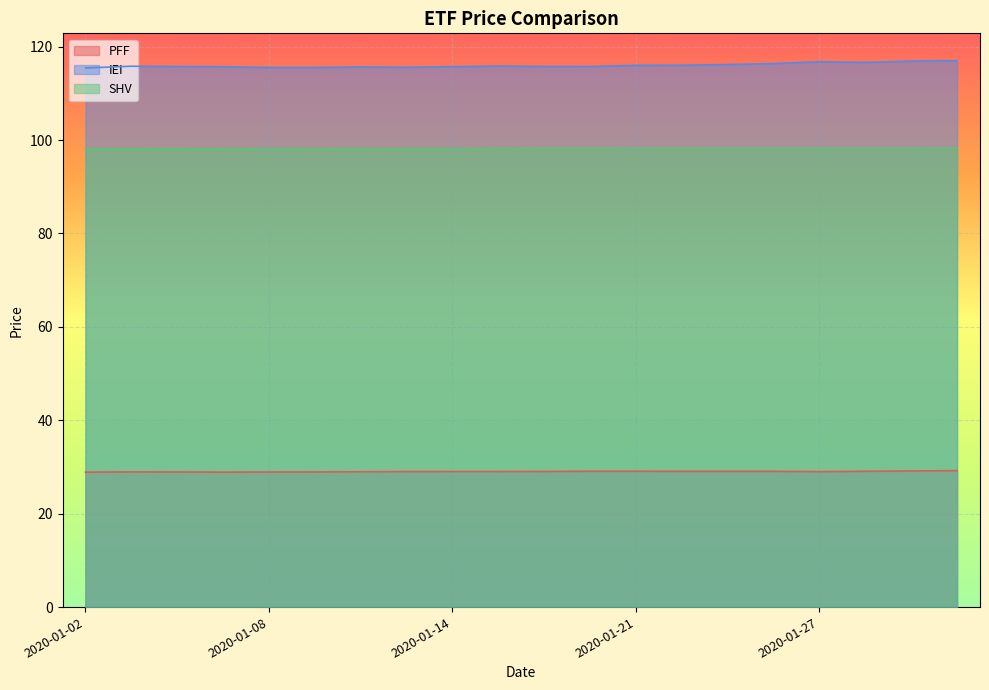

What is the value of the SHV point at the 17th from the left?

98.2